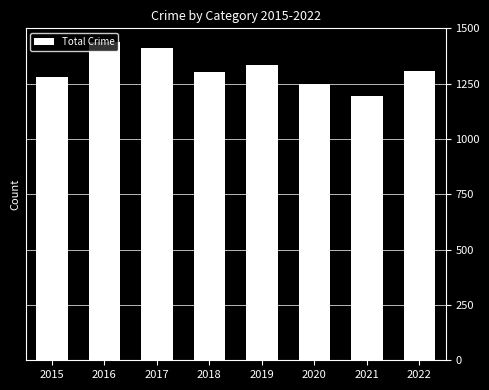

Is it true that the value at 2016 is 1436?

True